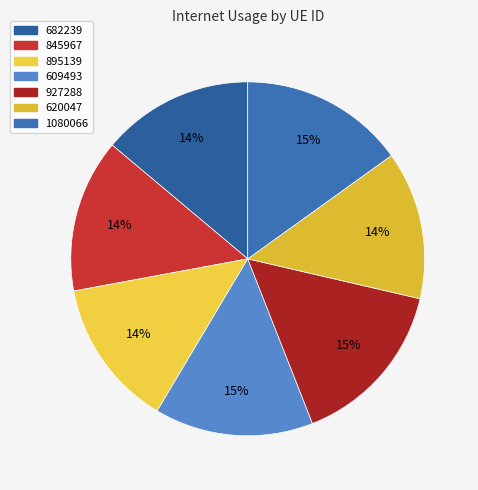

Does 682239 represent more than half of the total?

No